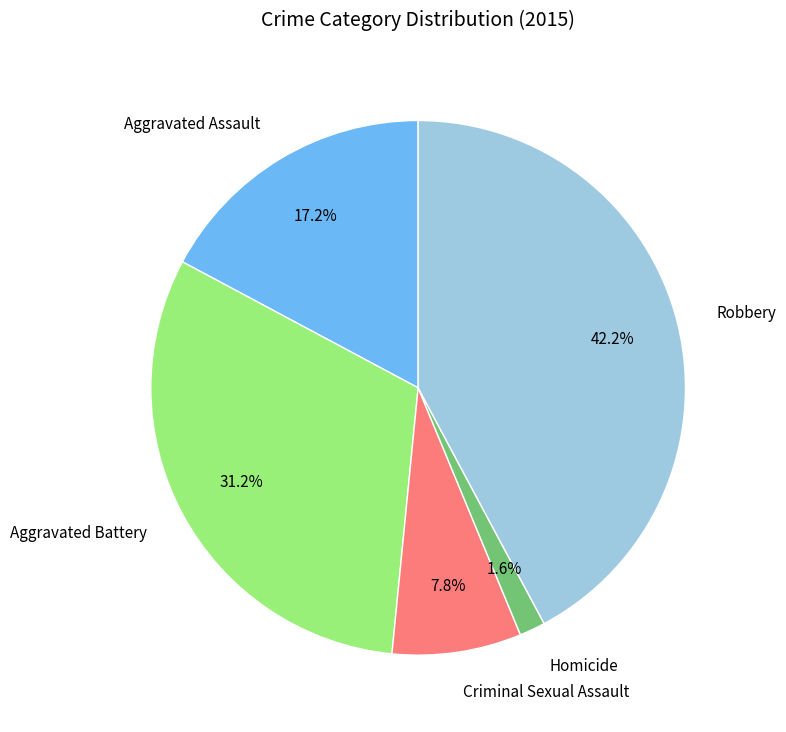

What percentage do Criminal Sexual Assault and Robbery together represent?

50.0%